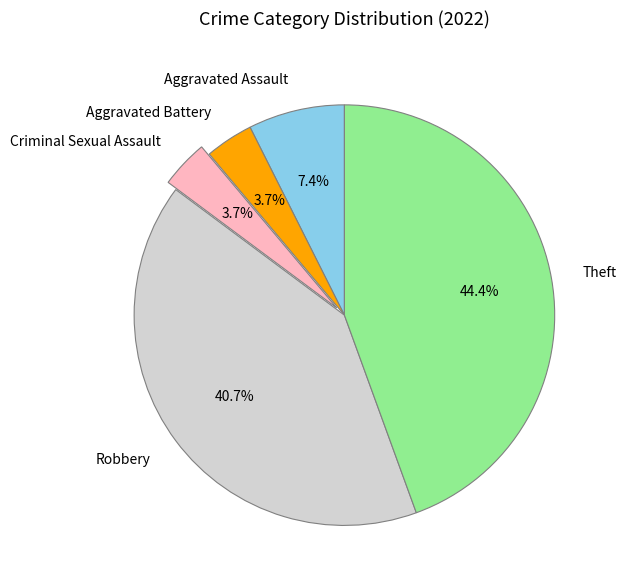

How many slices are in this pie chart?

5